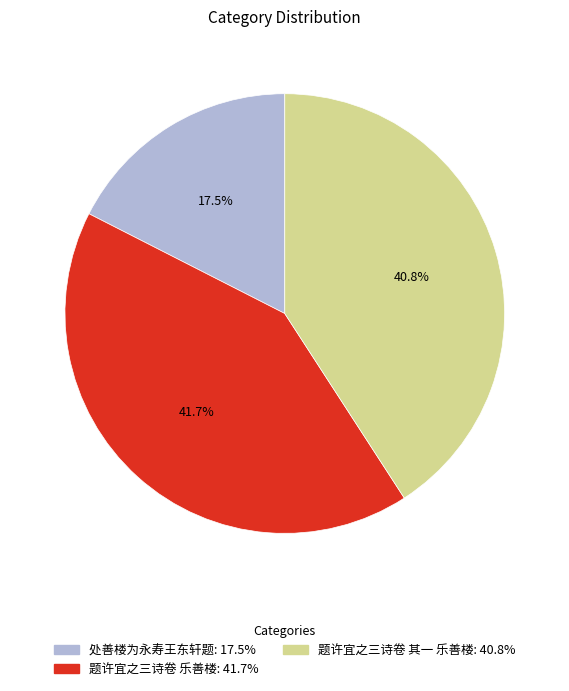

How many slices are in this pie chart?

3